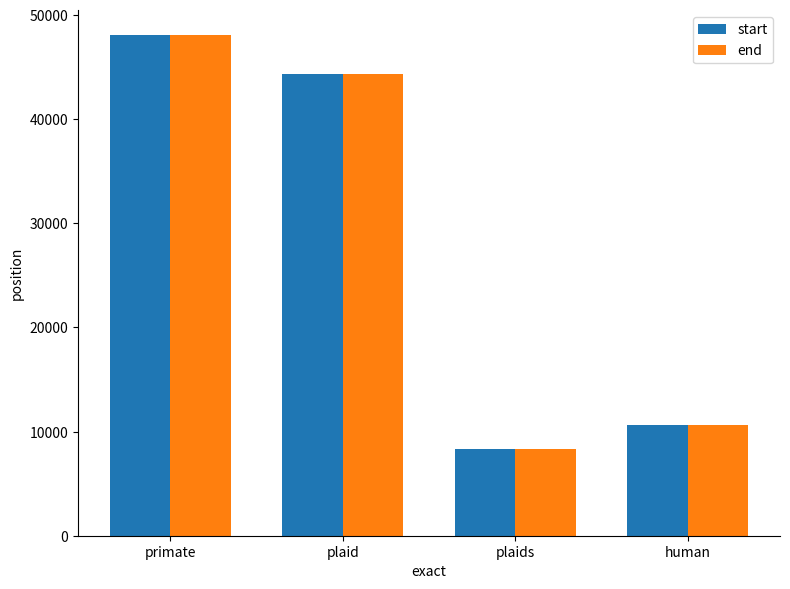

What is the difference between the second highest and minimum values in the end series?

35974